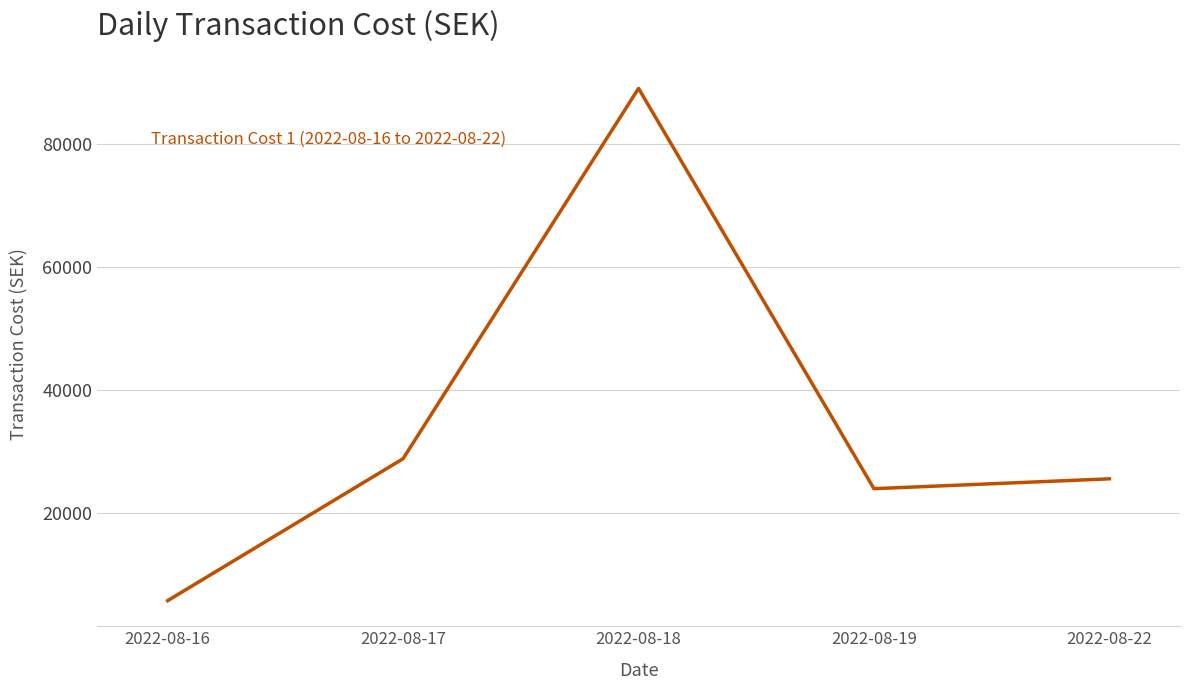

Reading left to right, list all the values displayed in this chart.

2022-08-16=5660.8	2022-08-17=28771.4	2022-08-18=89057.8	2022-08-19=23887.0	2022-08-22=25491.2